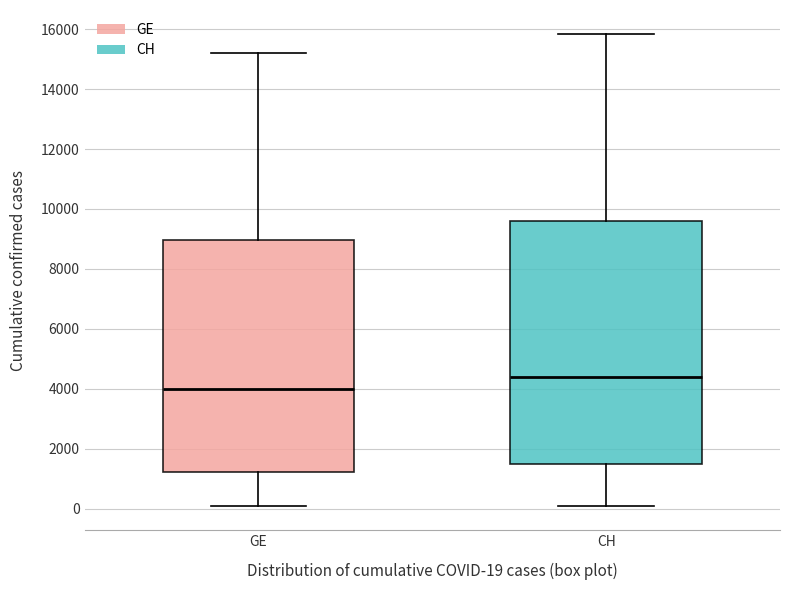

Reading left to right, read every box against the y-axis: the position of its median line, the range the box covers, and the ends of its whiskers. The values are not printed on the chart, so give them approximately, as read against the axis.

GE: median 4000, box 1200 to 9000, whiskers 0 to 15200
CH: median 4400, box 1400 to 9600, whiskers 0 to 15800